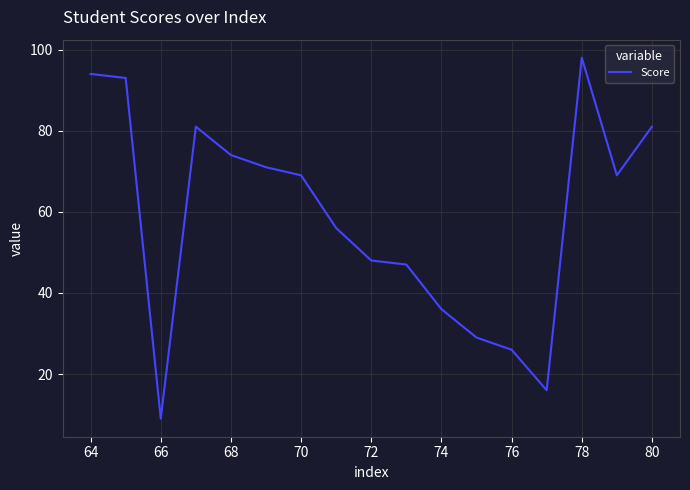

What is the difference between the maximum and minimum values?

89